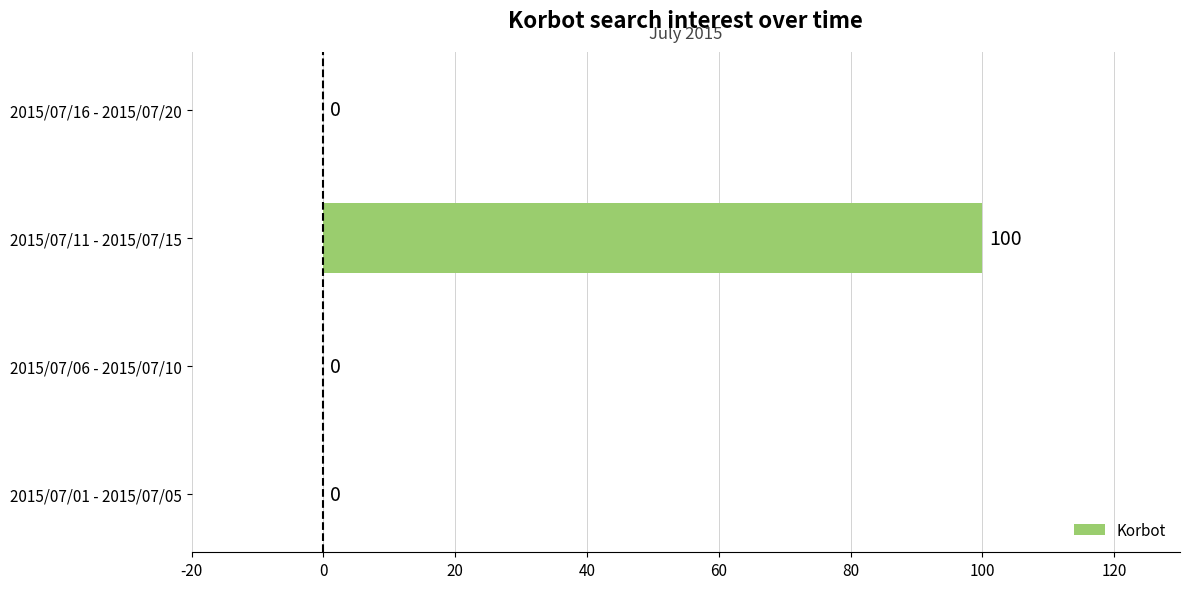

True or false: the data shows 100 at 2015/07/11 - 2015/07/15.

True